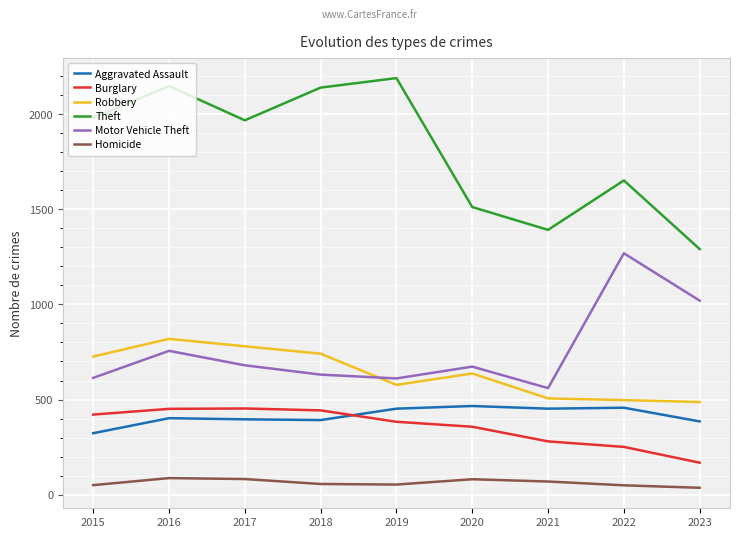

Which series has the largest range (max minus min)?

Theft